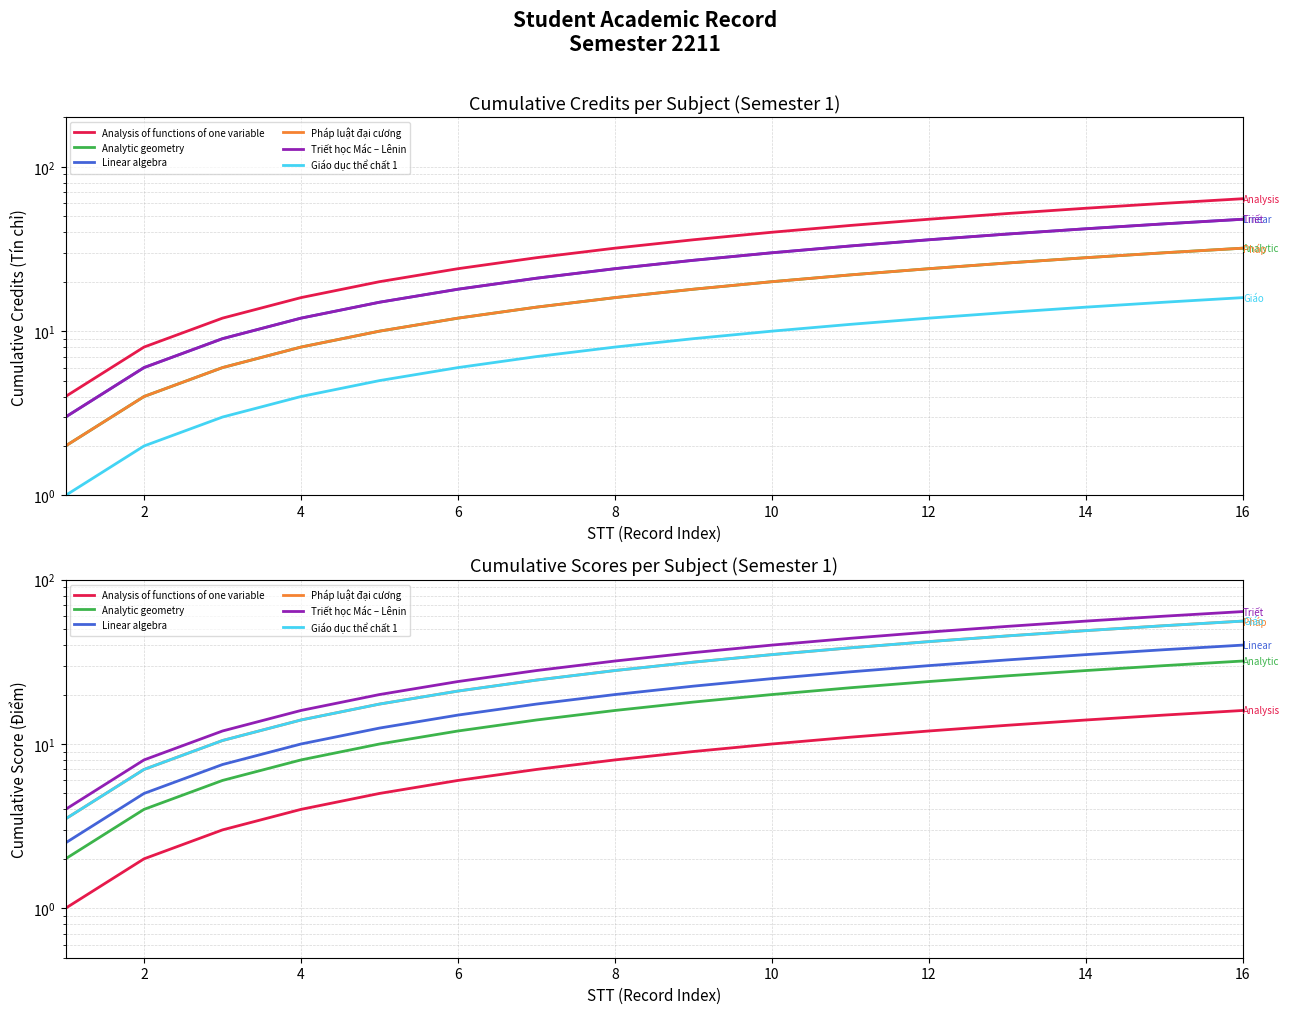

Which series has the largest range (max minus min)?

Triết học Mác – Lênin